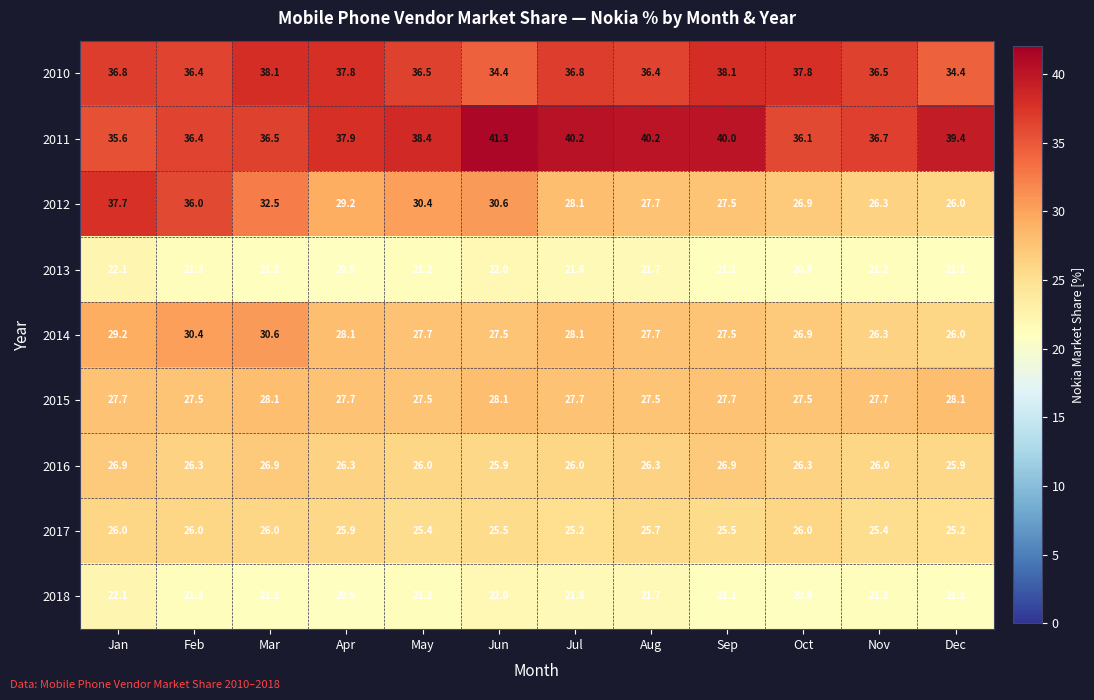

Which series has the widest spread of values?

2012